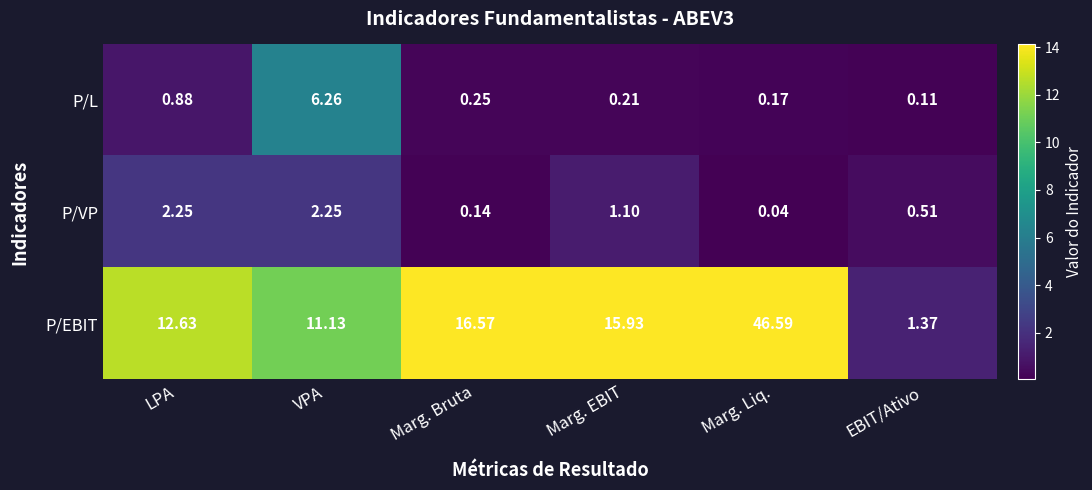

Between Marg. Liq. and EBIT/Ativo, which series saw the biggest shift?

P/EBIT